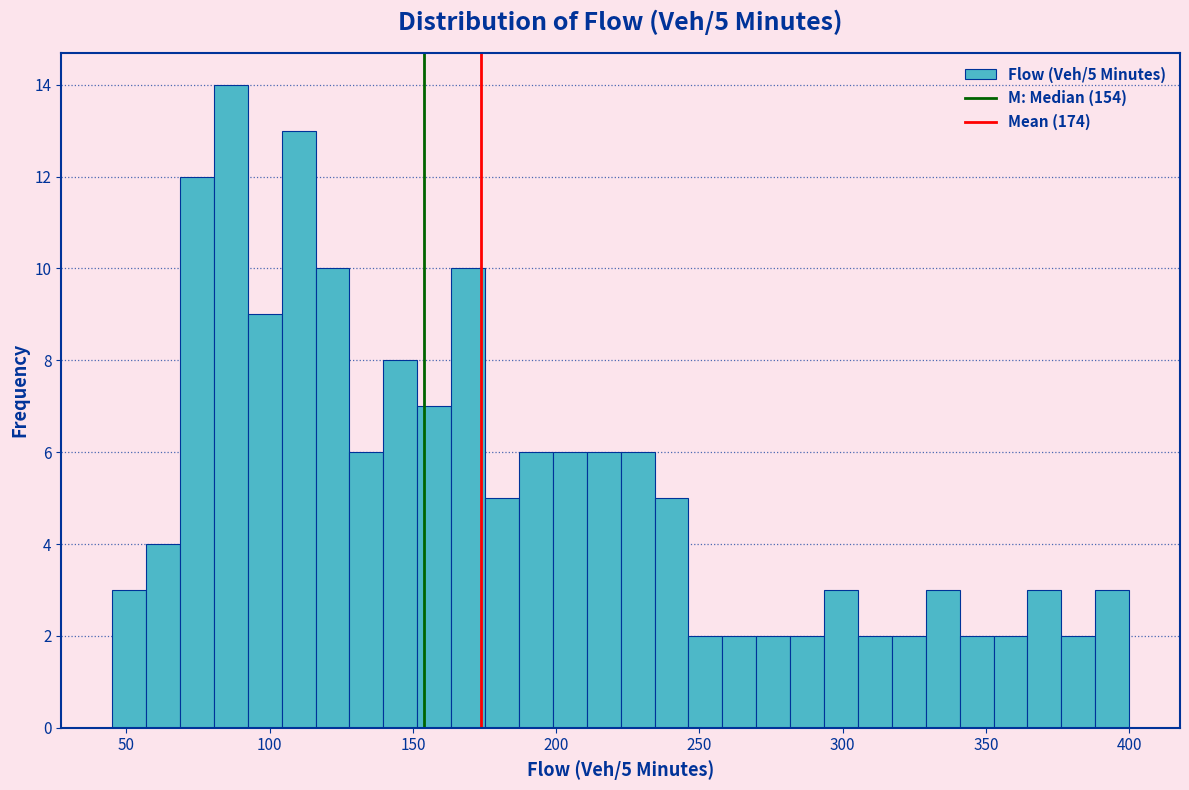

Read against the x-axis, roughly where is the centre of the tallest bar?

85